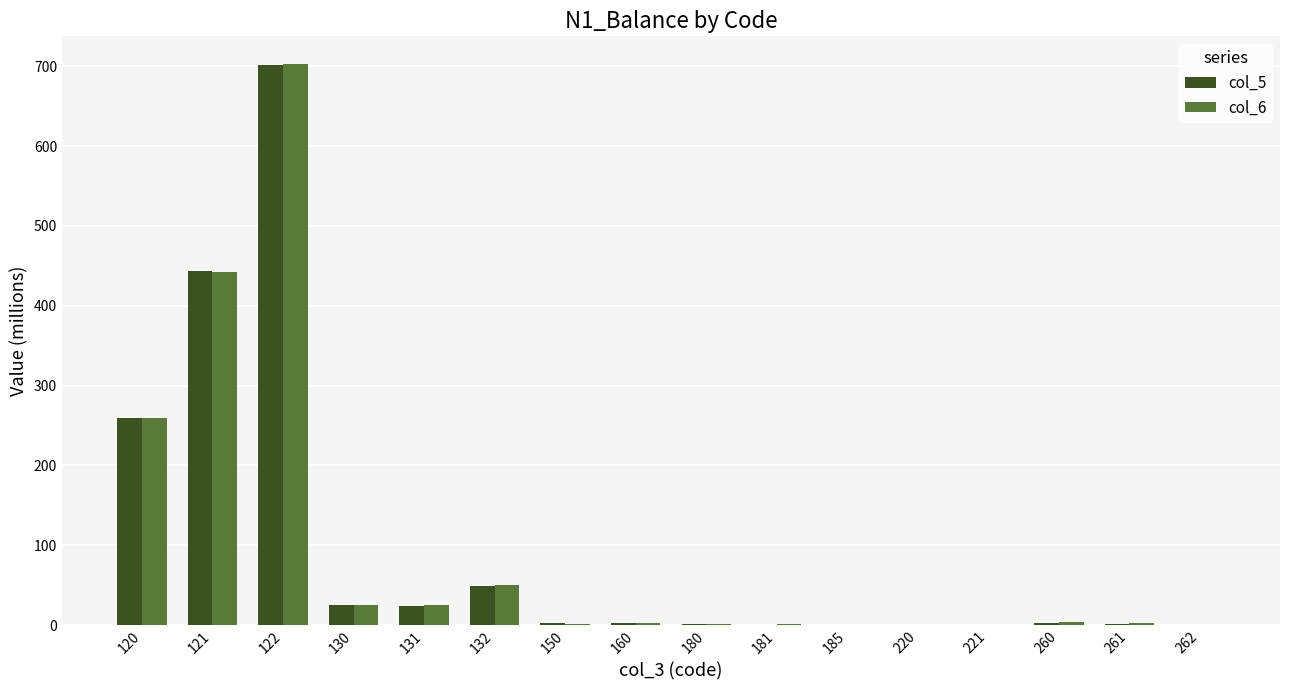

What is the maximum value for col_6?

702.3